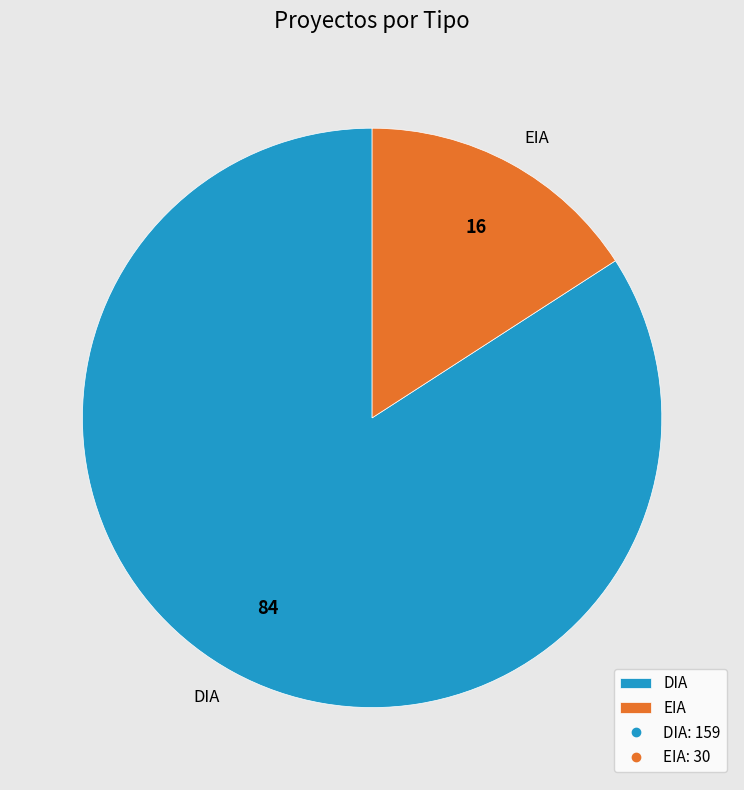

Which has a higher value, EIA or DIA?

DIA